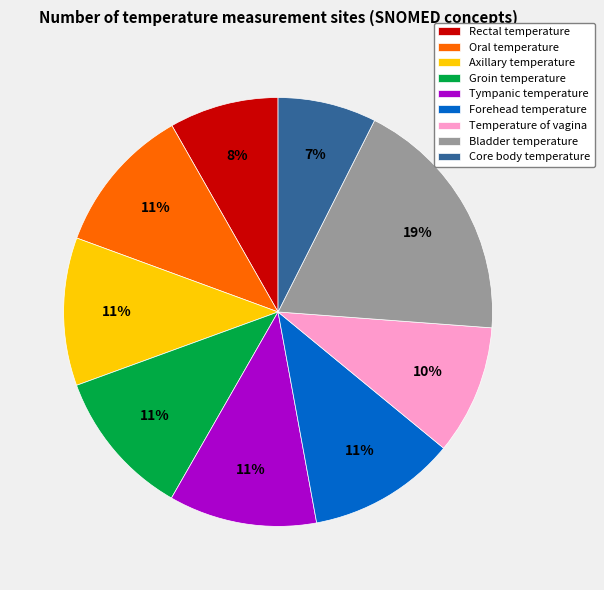

The Groin temperature slice represents 20% of the pie. True or false?

False